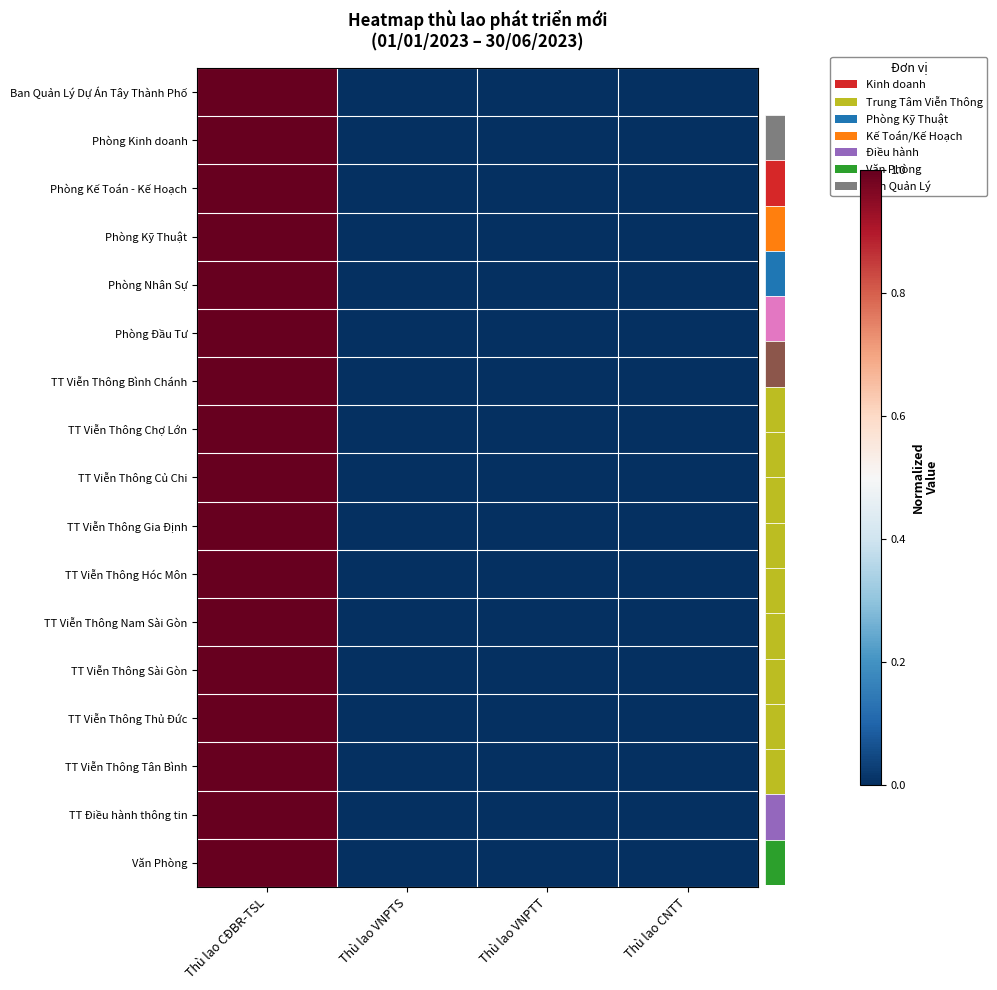

Reading left to right, list all the values displayed in this chart.

Ban Quản Lý Dự Án Tây Thành Phố: Thù lao CĐBR-TSL=1	Thù lao VNPTS=0	Thù lao VNPTT=0	Thù lao CNTT=0
Phòng Kinh doanh: Thù lao CĐBR-TSL=1	Thù lao VNPTS=0	Thù lao VNPTT=0	Thù lao CNTT=0
Phòng Kế Toán - Kế Hoạch: Thù lao CĐBR-TSL=1	Thù lao VNPTS=0	Thù lao VNPTT=0	Thù lao CNTT=0
Phòng Kỹ Thuật: Thù lao CĐBR-TSL=1	Thù lao VNPTS=0	Thù lao VNPTT=0	Thù lao CNTT=0
Phòng Nhân Sự: Thù lao CĐBR-TSL=1	Thù lao VNPTS=0	Thù lao VNPTT=0	Thù lao CNTT=0
Phòng Đầu Tư: Thù lao CĐBR-TSL=1	Thù lao VNPTS=0	Thù lao VNPTT=0	Thù lao CNTT=0
TT Viễn Thông Bình Chánh: Thù lao CĐBR-TSL=1	Thù lao VNPTS=0	Thù lao VNPTT=0	Thù lao CNTT=0
TT Viễn Thông Chợ Lớn: Thù lao CĐBR-TSL=1	Thù lao VNPTS=0	Thù lao VNPTT=0	Thù lao CNTT=0
TT Viễn Thông Củ Chi: Thù lao CĐBR-TSL=1	Thù lao VNPTS=0	Thù lao VNPTT=0	Thù lao CNTT=0
TT Viễn Thông Gia Định: Thù lao CĐBR-TSL=1	Thù lao VNPTS=0	Thù lao VNPTT=0	Thù lao CNTT=0
TT Viễn Thông Hóc Môn: Thù lao CĐBR-TSL=1	Thù lao VNPTS=0	Thù lao VNPTT=0	Thù lao CNTT=0
TT Viễn Thông Nam Sài Gòn: Thù lao CĐBR-TSL=1	Thù lao VNPTS=0	Thù lao VNPTT=0	Thù lao CNTT=0
TT Viễn Thông Sài Gòn: Thù lao CĐBR-TSL=1	Thù lao VNPTS=0	Thù lao VNPTT=0	Thù lao CNTT=0
TT Viễn Thông Thủ Đức: Thù lao CĐBR-TSL=1	Thù lao VNPTS=0	Thù lao VNPTT=0	Thù lao CNTT=0
TT Viễn Thông Tân Bình: Thù lao CĐBR-TSL=1	Thù lao VNPTS=0	Thù lao VNPTT=0	Thù lao CNTT=0
TT Điều hành thông tin: Thù lao CĐBR-TSL=1	Thù lao VNPTS=0	Thù lao VNPTT=0	Thù lao CNTT=0
Văn Phòng: Thù lao CĐBR-TSL=1	Thù lao VNPTS=0	Thù lao VNPTT=0	Thù lao CNTT=0